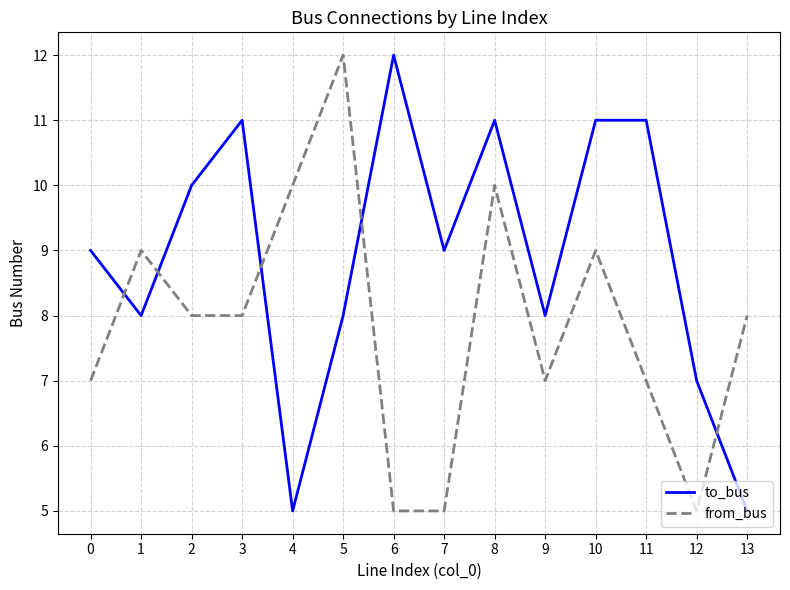

Between 5 and 6, which series saw the biggest shift?

from_bus